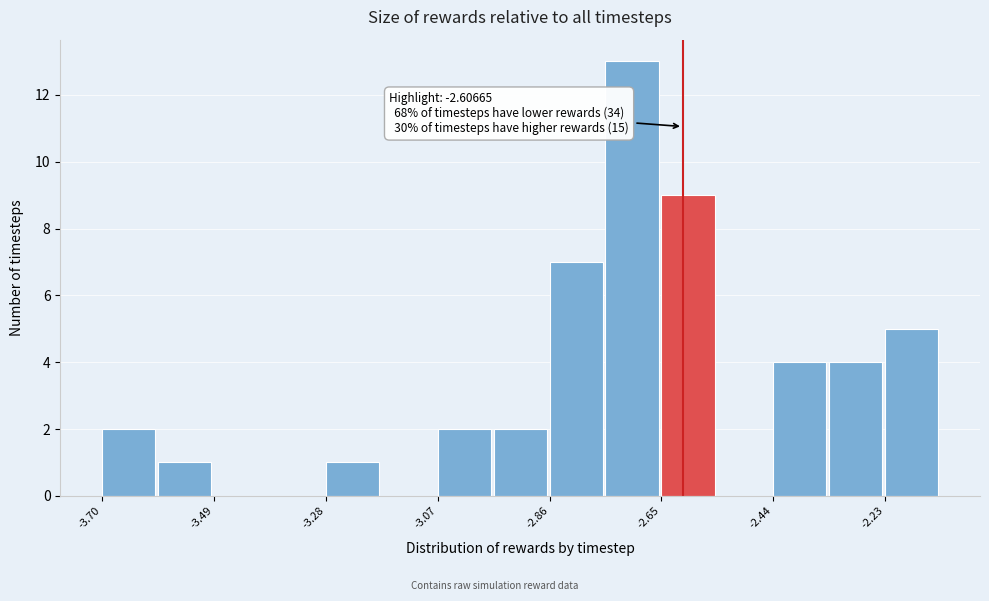

Around what value on the x-axis is the tallest bar? Give the approximate position of its centre, as read against the axis.

-2.70